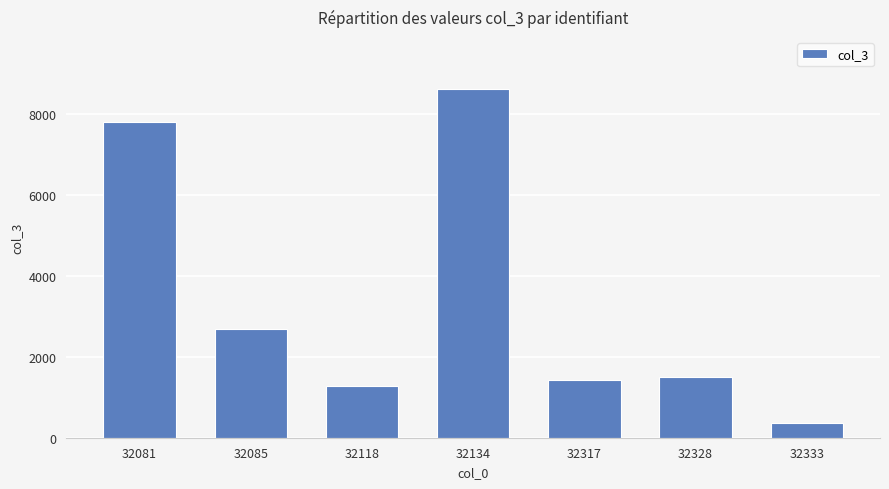

Reading left to right, extract all data points from this chart.

7806	2693	1278	8605	1426	1505	364